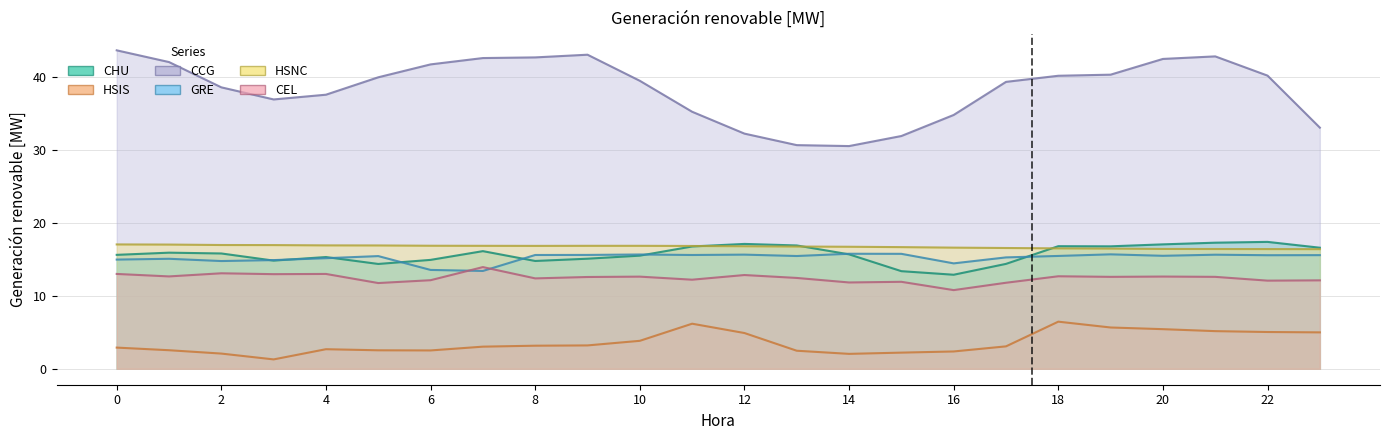

True or false: GRE and CCG cross at least once.

False